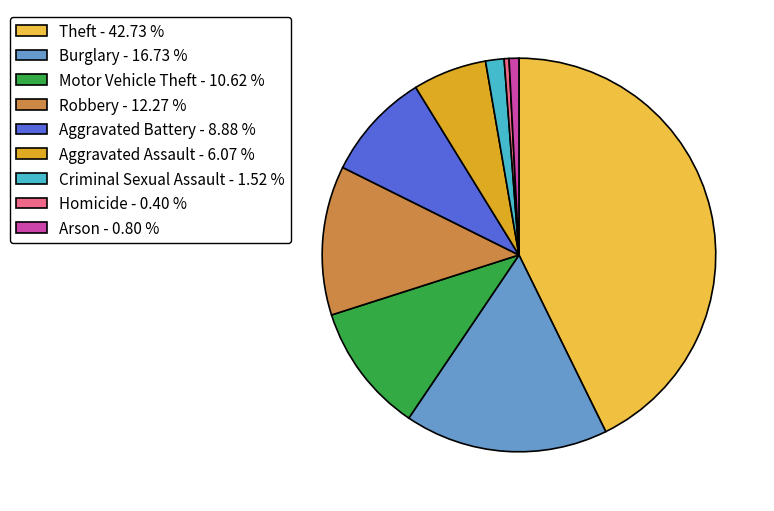

Between Motor Vehicle Theft - 10.62 % and Homicide - 0.40 %, which is larger?

Motor Vehicle Theft - 10.62 %